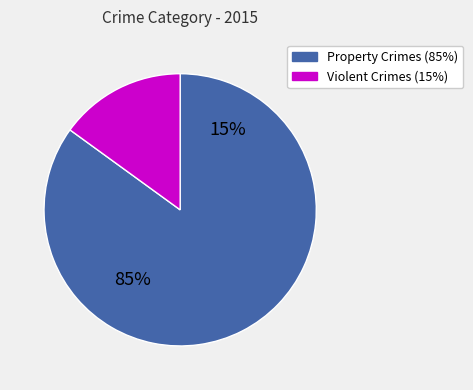

True or false: Aggravated Assault accounts for 1% of the total.

False